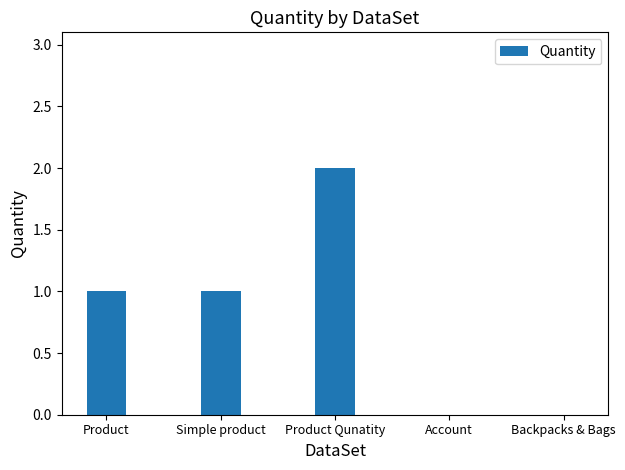

Which category has the highest value across all series?

Product Qunatity